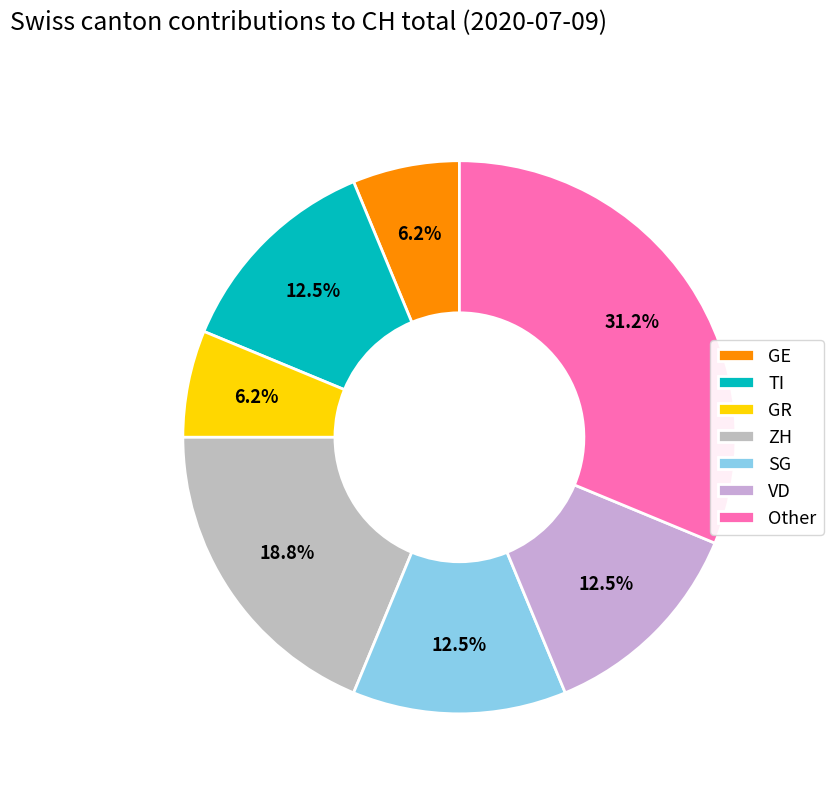

Which slice is the largest?

Other